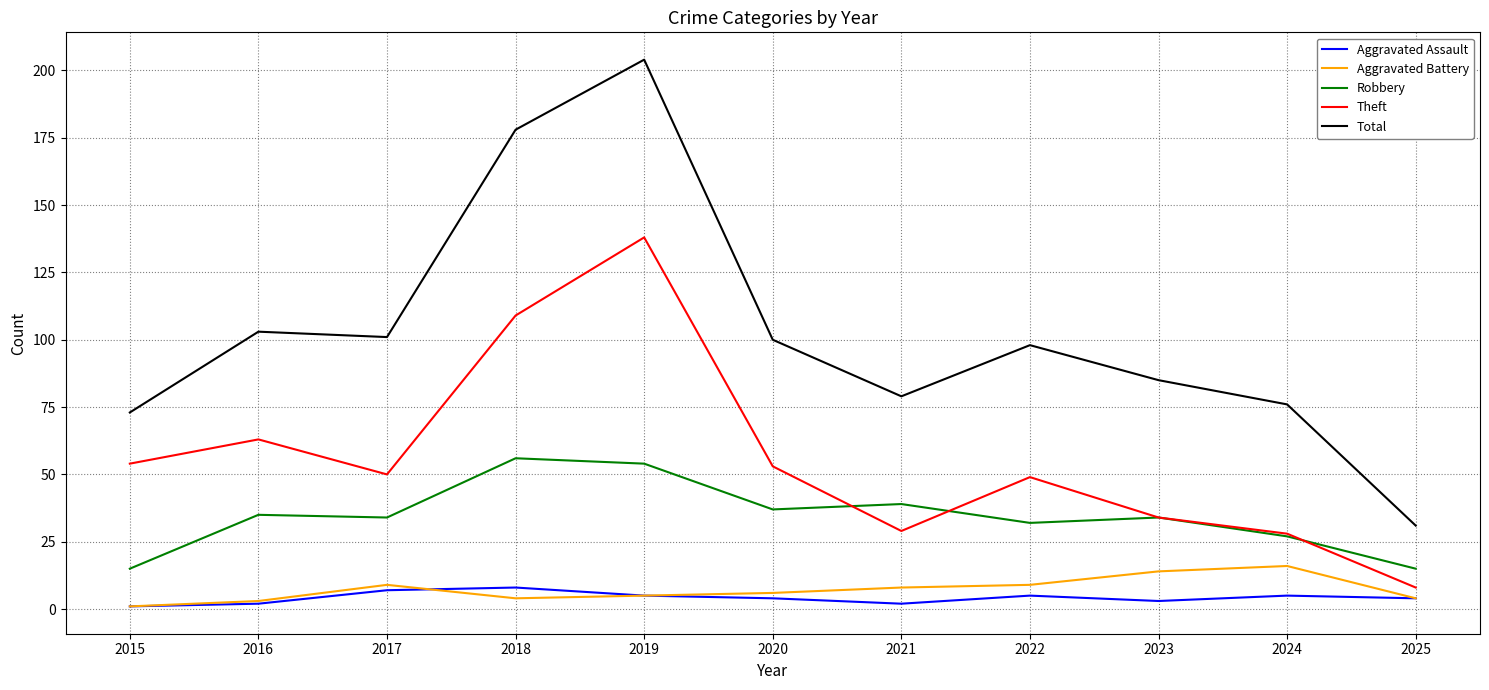

Reading left to right, what are all the values shown in this chart?

Aggravated Assault: 2015=1	2016=2	2017=7	2018=8	2019=5	2020=4	2021=2	2022=5	2023=3	2024=5	2025=4
Aggravated Battery: 2015=1	2016=3	2017=9	2018=4	2019=5	2020=6	2021=8	2022=9	2023=14	2024=16	2025=4
Robbery: 2015=15	2016=35	2017=34	2018=56	2019=54	2020=37	2021=39	2022=32	2023=34	2024=27	2025=15
Theft: 2015=54	2016=63	2017=50	2018=109	2019=138	2020=53	2021=29	2022=49	2023=34	2024=28	2025=8
Total: 2015=73	2016=103	2017=101	2018=178	2019=204	2020=100	2021=79	2022=98	2023=85	2024=76	2025=31